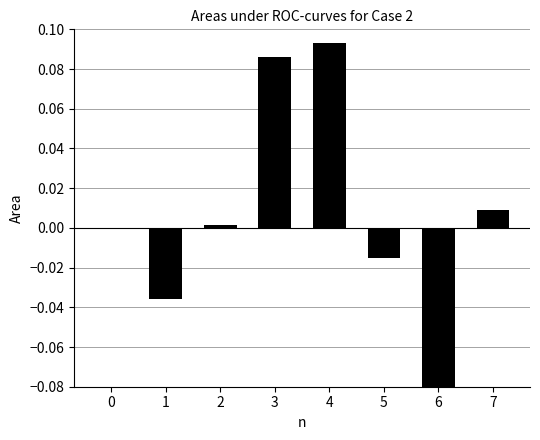

Reading right to left, transcribe all the data shown in this chart.

0.0	-0.1	-0.0	0.1	0.1	0.0	-0.0	-0.0